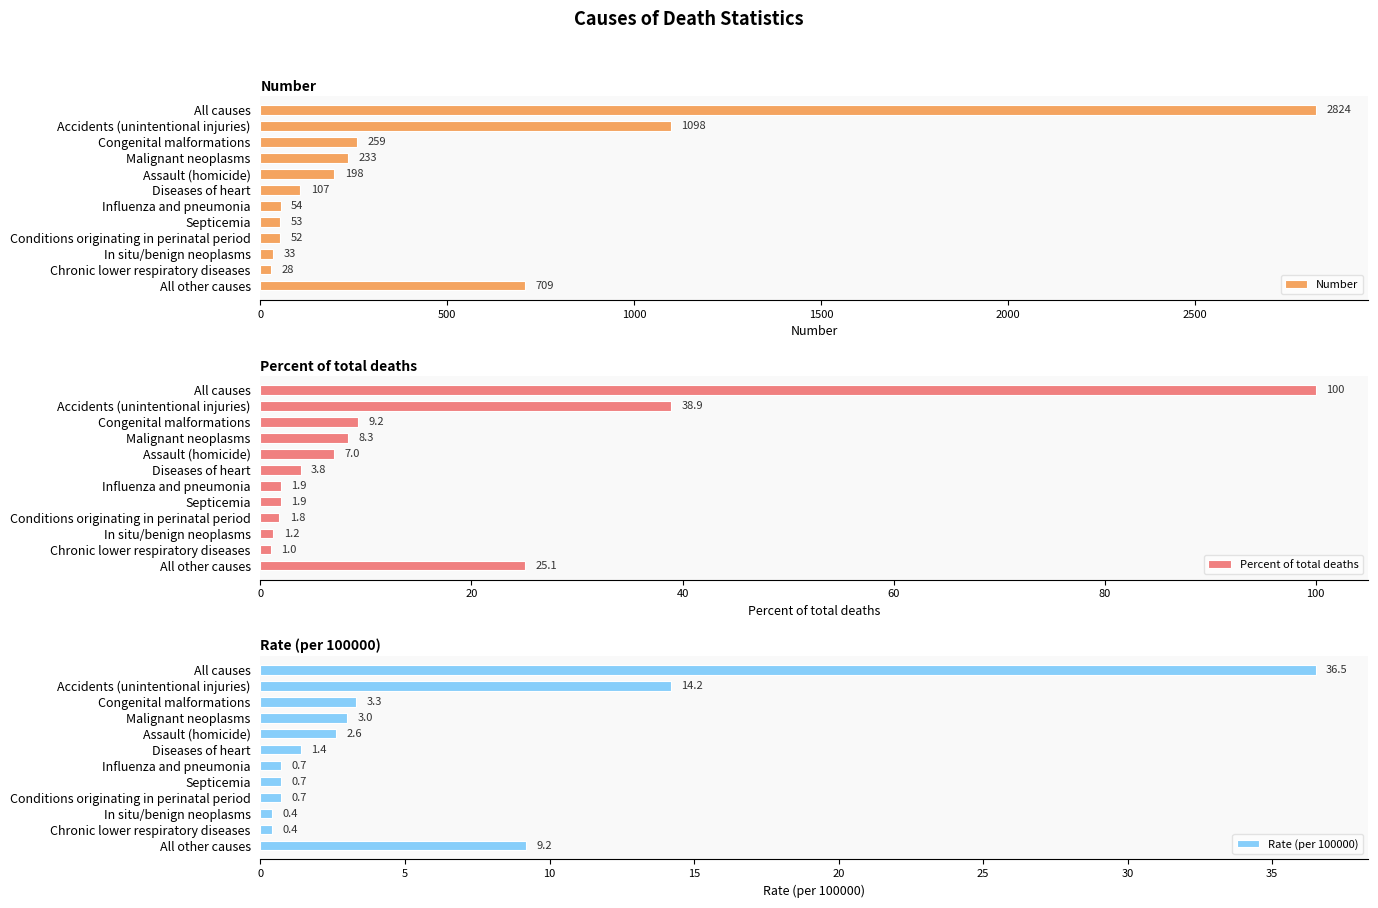

What value does the Rate (per 100000) series have at Chronic lower respiratory diseases?

0.4